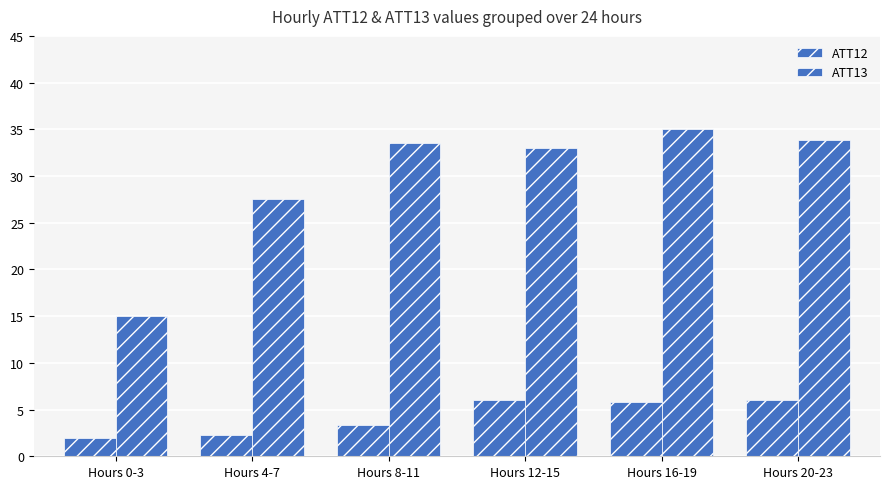

Are the bars horizontal?

No